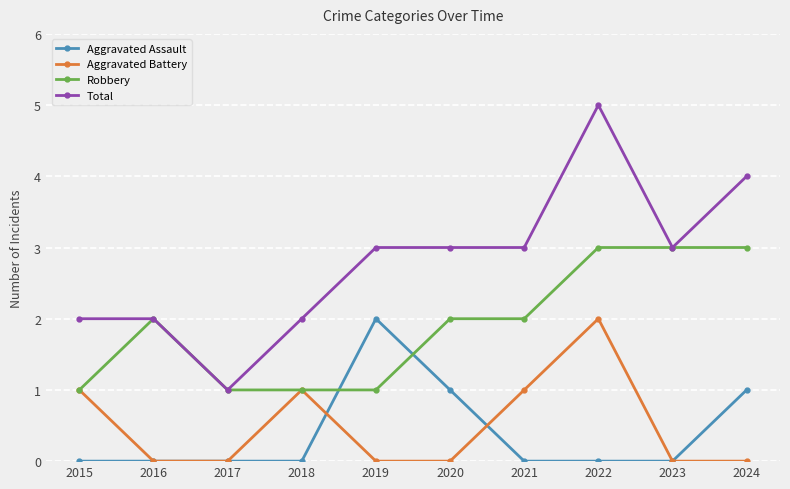

What value does the Robbery series have at 2023?

3